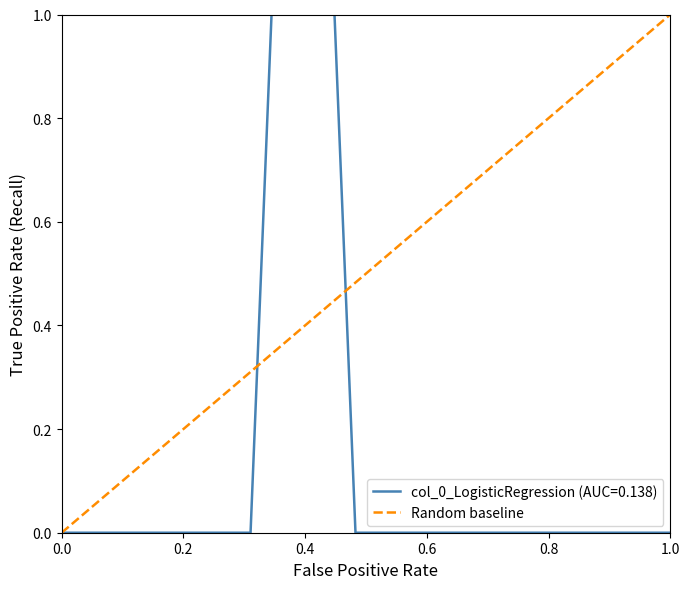

Does the chart have visible grid lines?

No